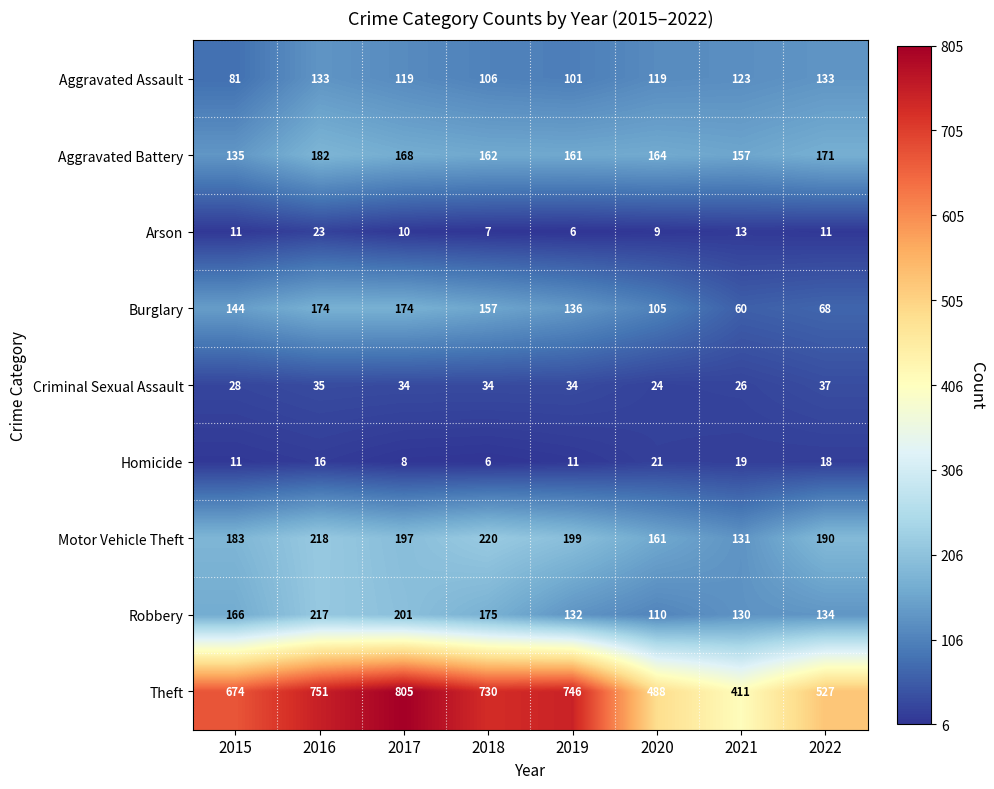

Rank the series by their maximum value, from highest to lowest.

Theft, Motor Vehicle Theft, Robbery, Aggravated Battery, Burglary, Aggravated Assault, Criminal Sexual Assault, Arson, Homicide